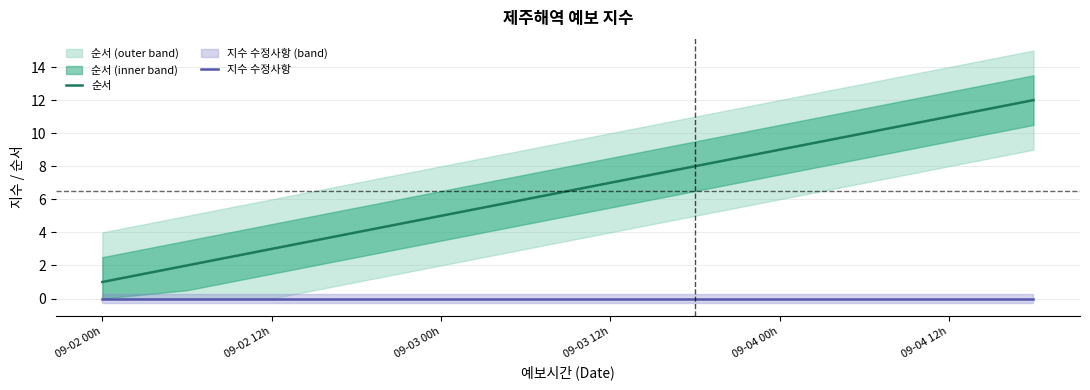

What is the maximum value for 순서?

12